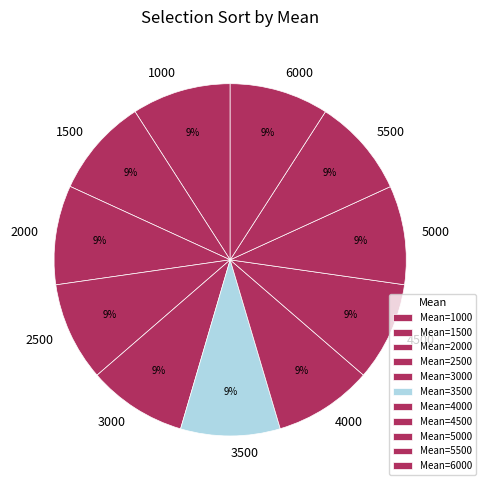

Is the sum of 3500 and 6000 greater than half?

No